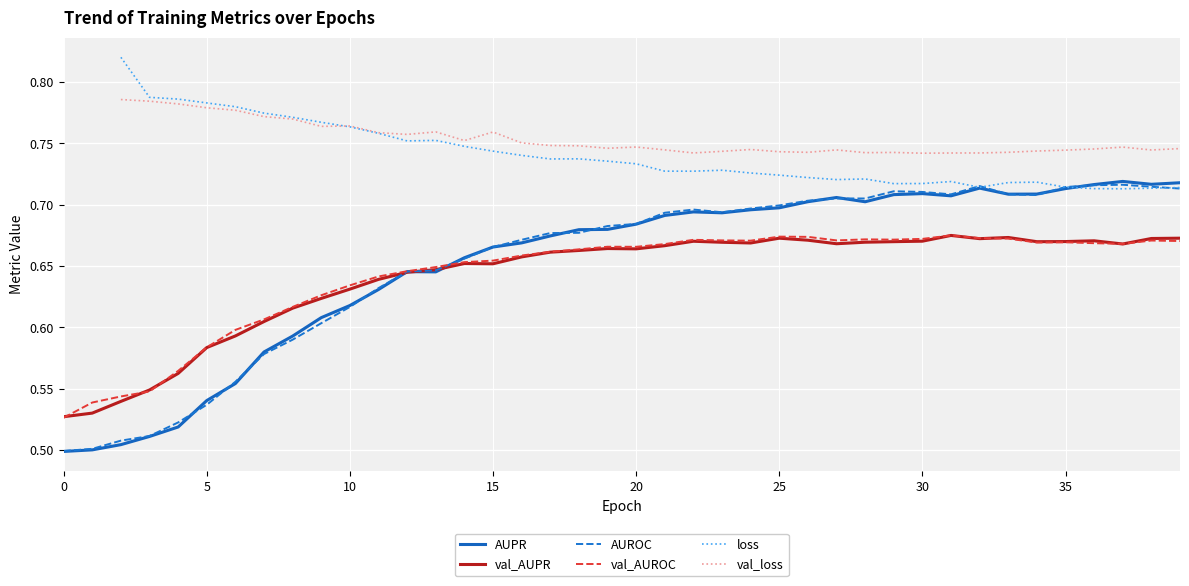

The value of AUPR at 15 is 0.3. True or false?

False